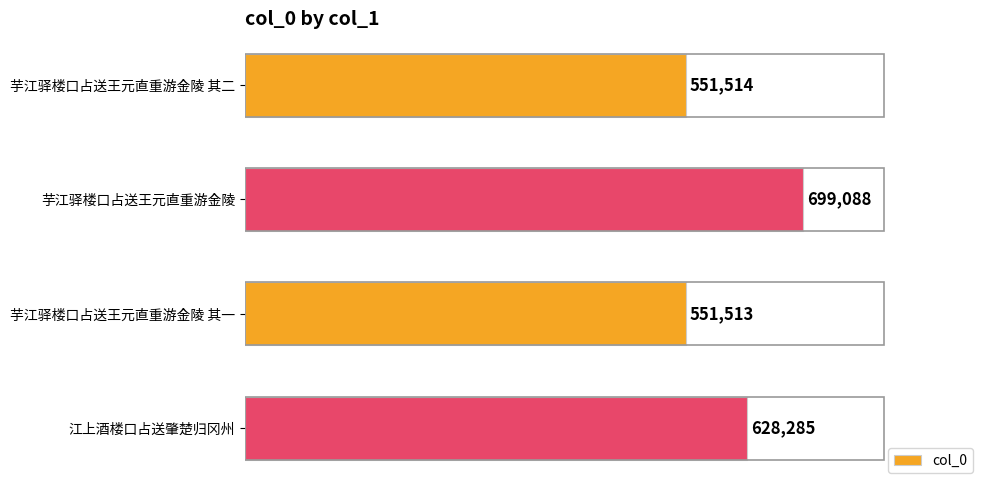

What is the change in value from 芋江驿楼口占送王元直重游金陵 其二 to 江上酒楼口占送肇楚归冈州?

+76771